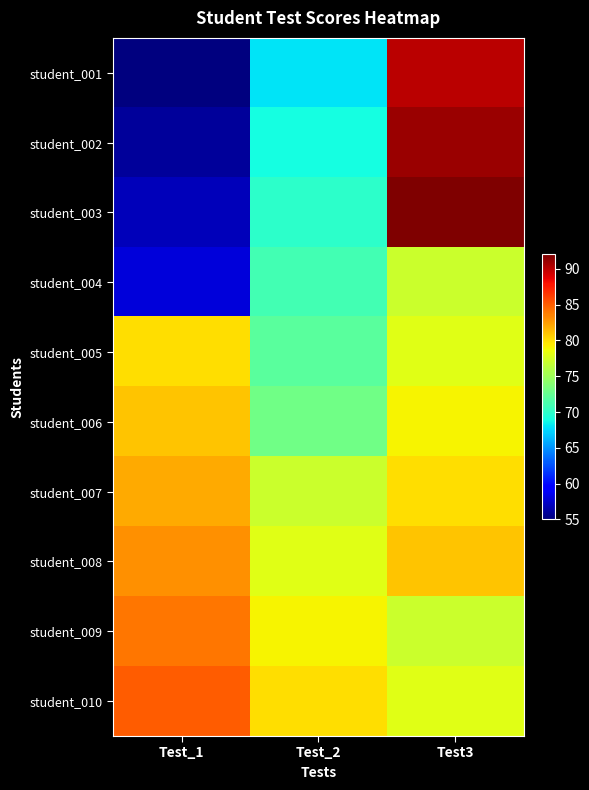

What is the greatest value displayed?

92